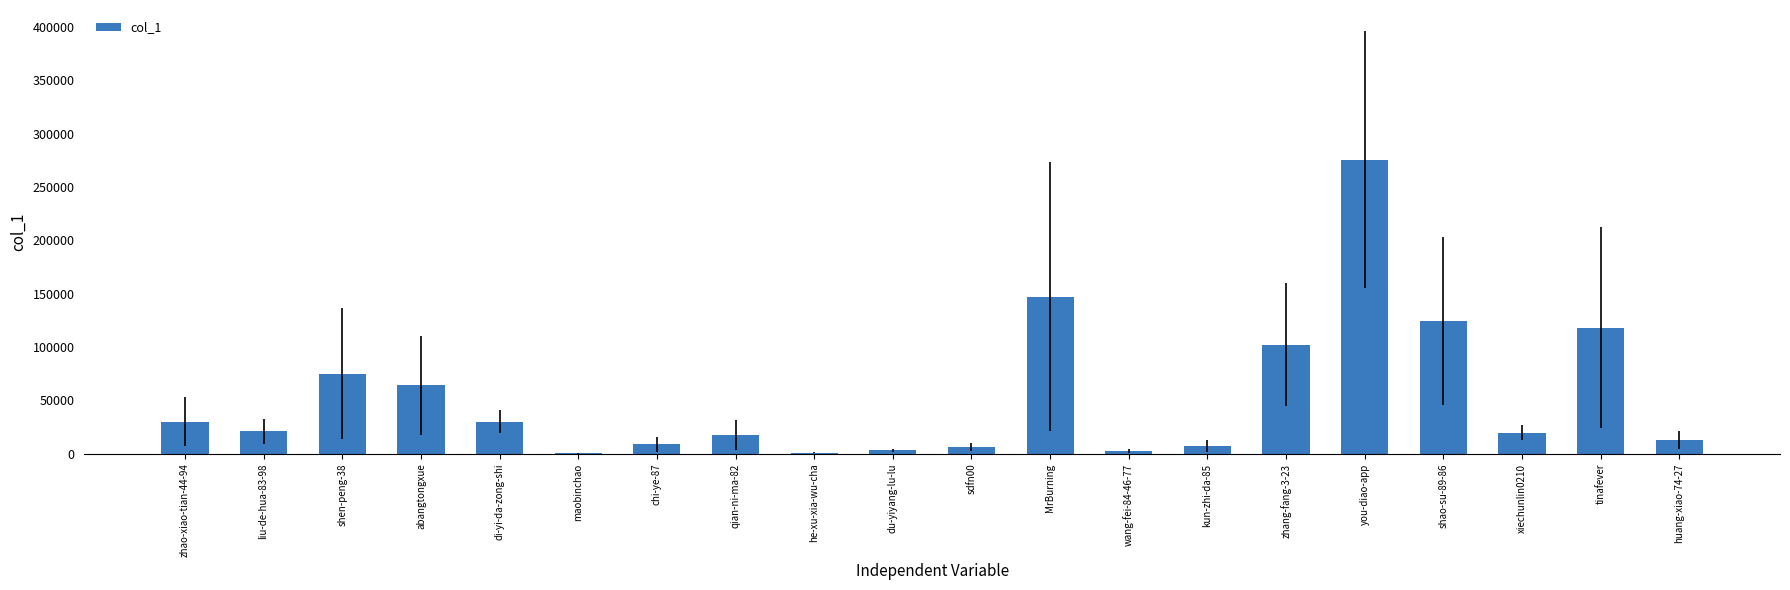

The value at MrBurning is 147258. True or false?

True